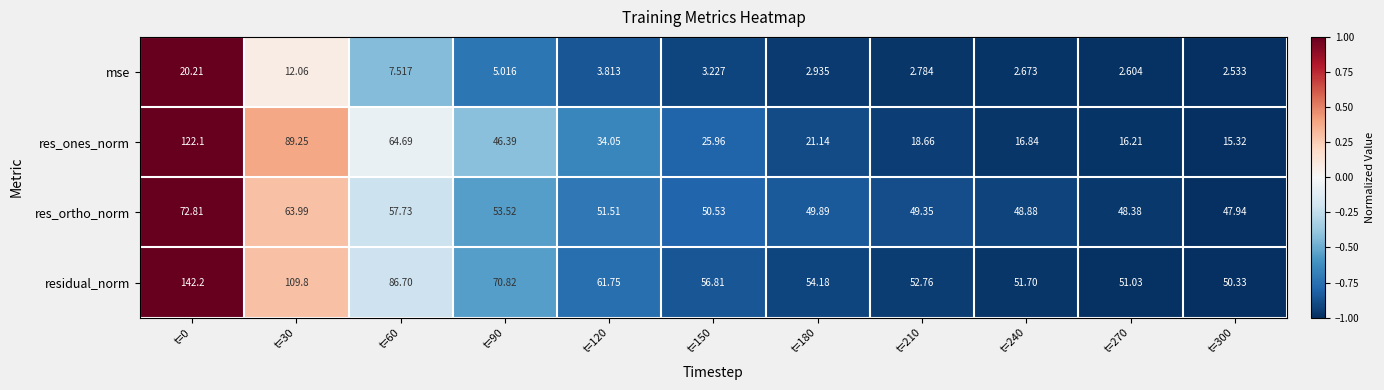

Is the value of residual_norm at t=300 greater than the value of res_ortho_norm at t=180?

Yes